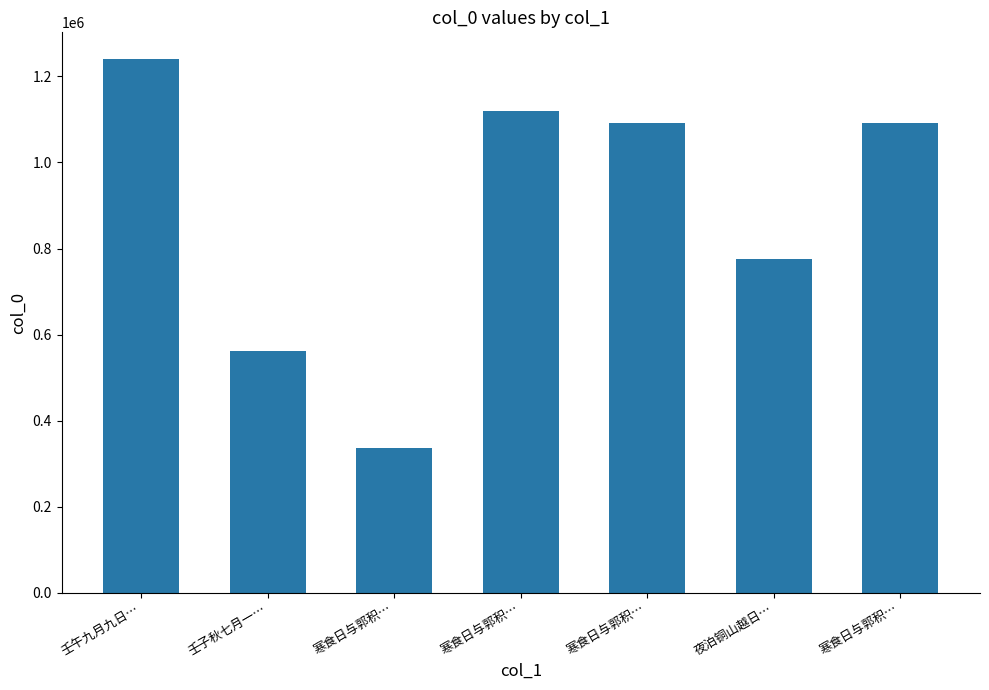

Reading right to left, transcribe all the data shown in this chart.

1091428	774819	1091427	1120467	335989	561965	1240433